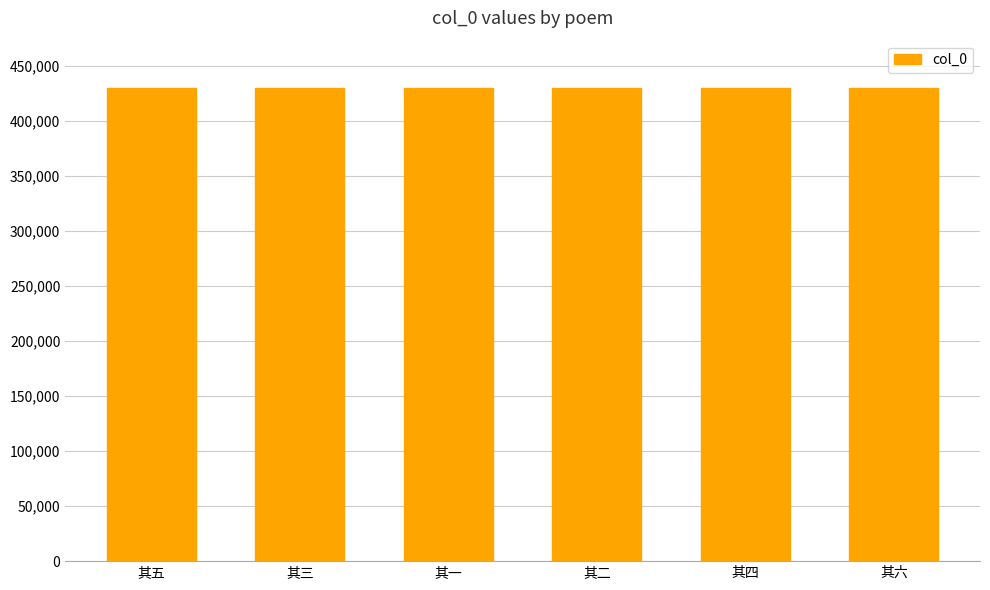

What is the ratio of the value at 其二 to the value at 其五?

1.0